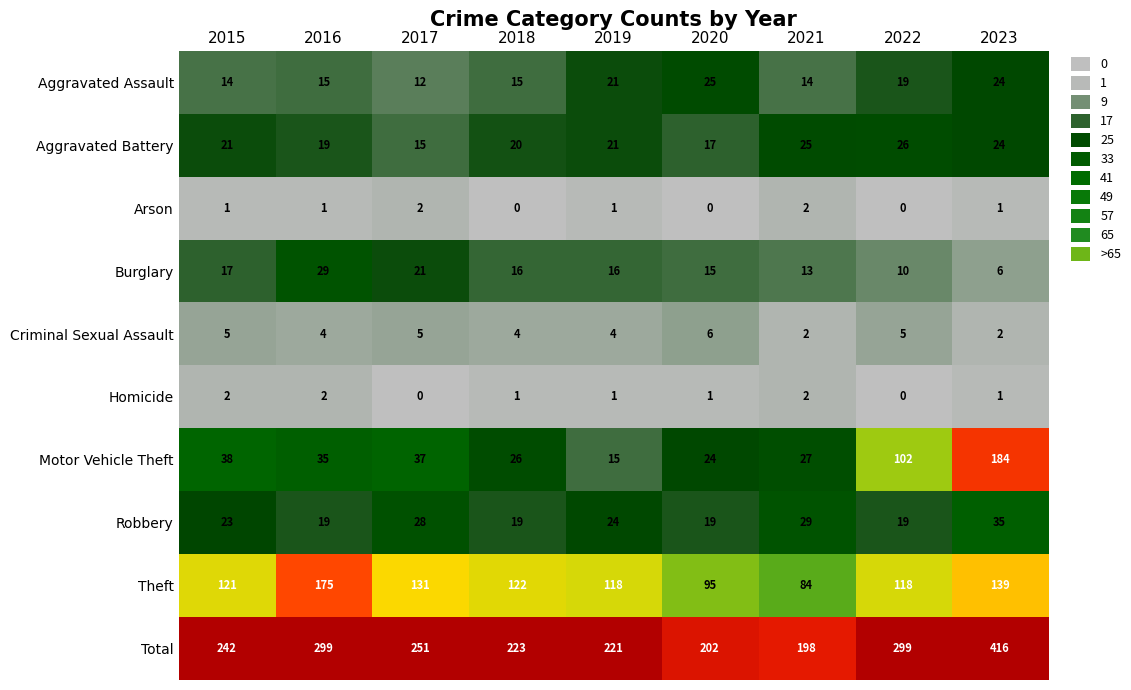

What is the difference between the maximum and second lowest values in the Burglary series?

19